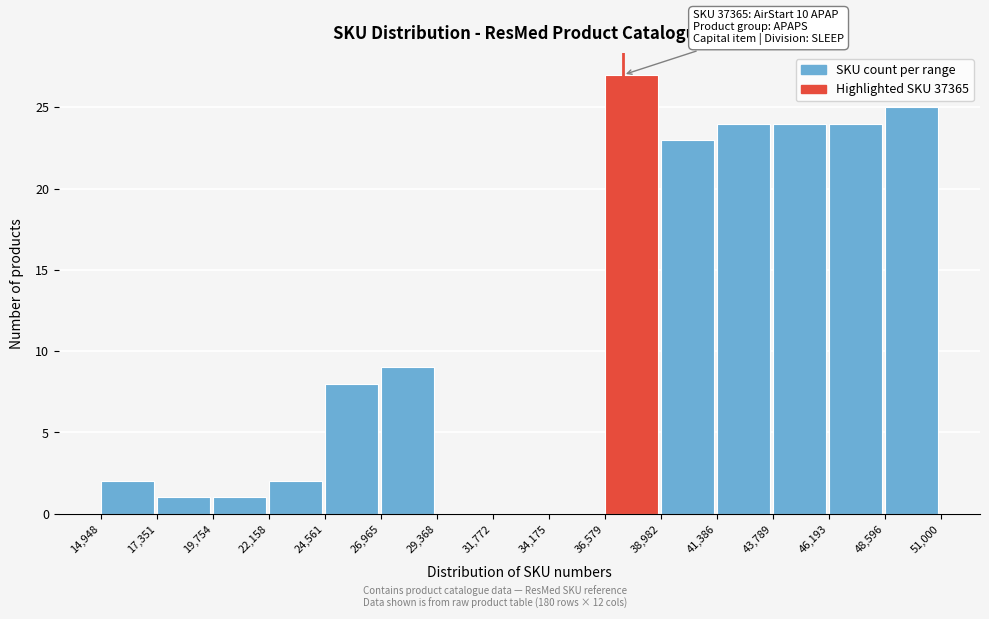

Which range on the x-axis has the tallest bar?

36,579 to 38,982